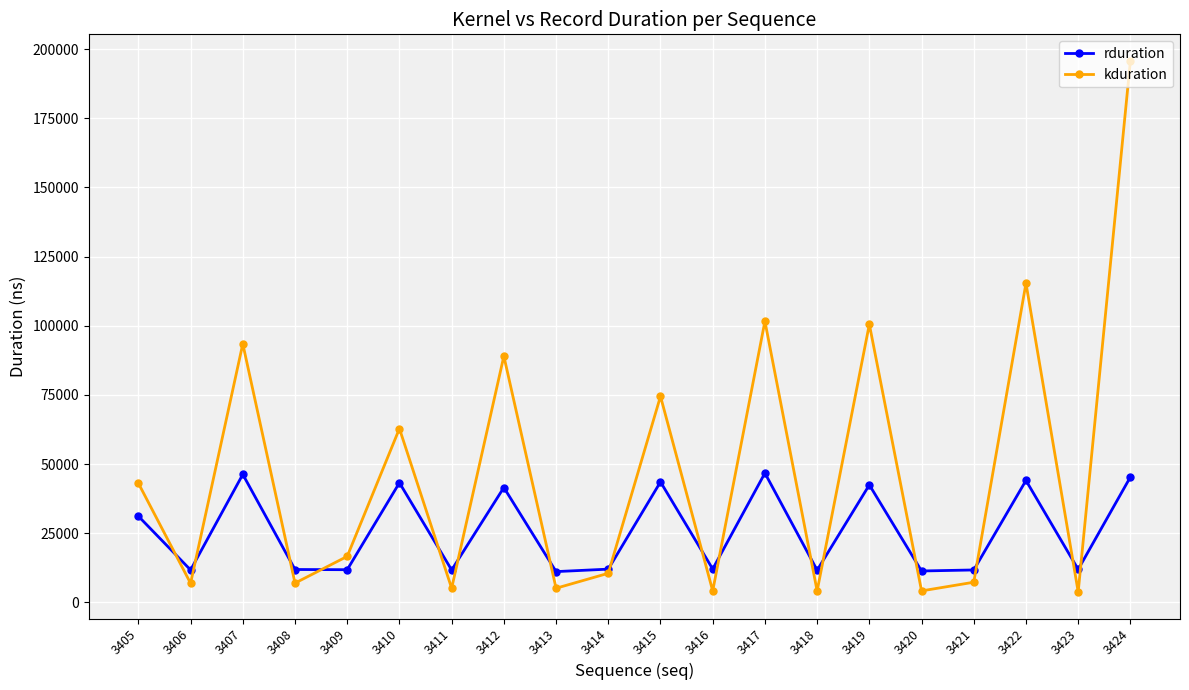

At which category is the sum across all series the highest?

3424